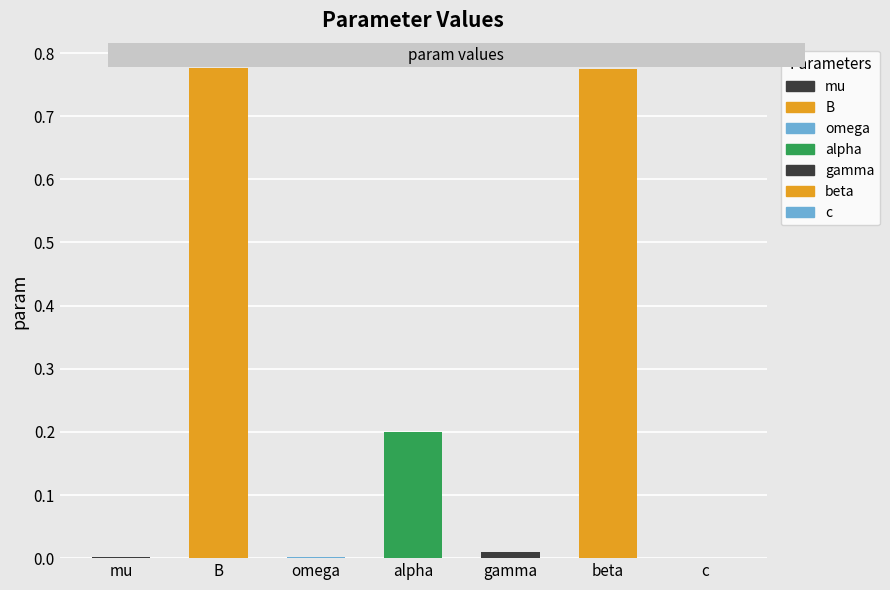

Between c and beta, which is larger?

beta